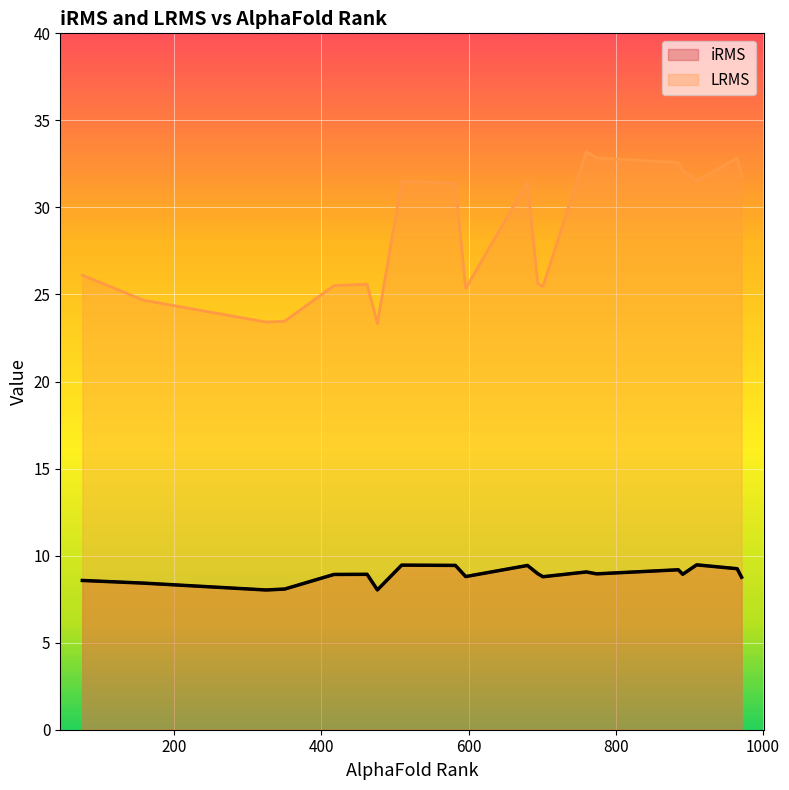

What is the total value across all series at 910?

41.0